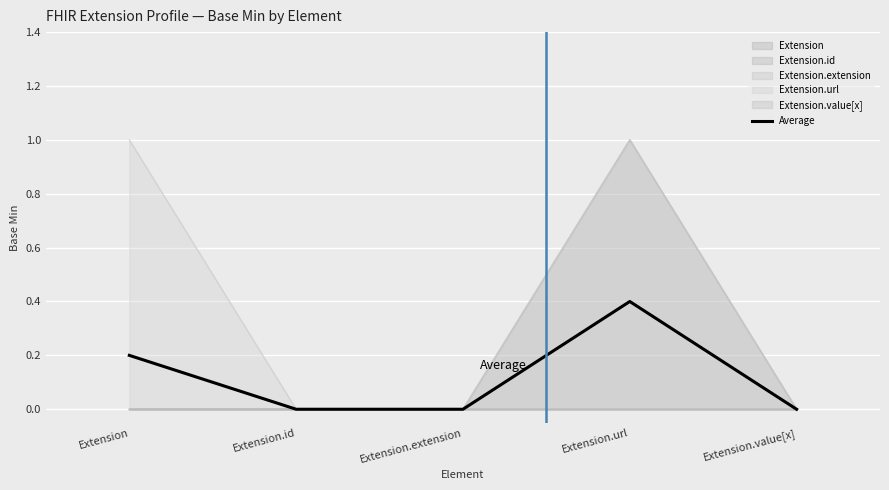

True or false: the data shows 0.1 at Extension.url.

False